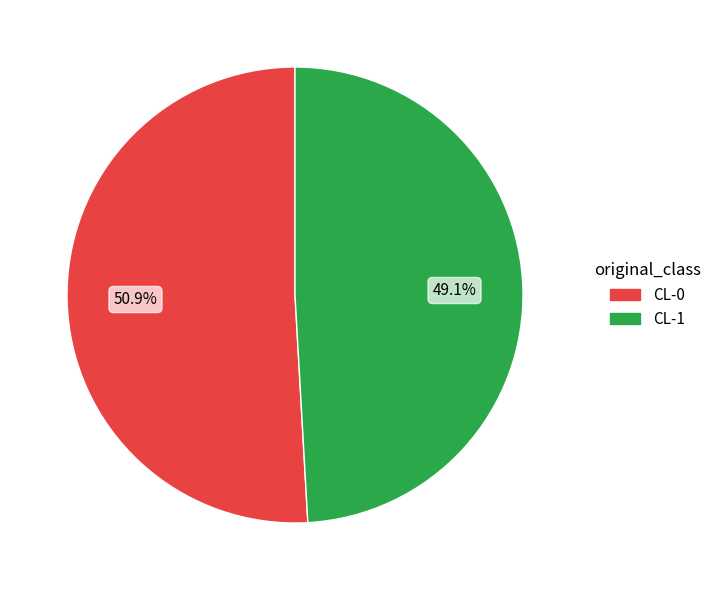

How many slices are in this pie chart?

2